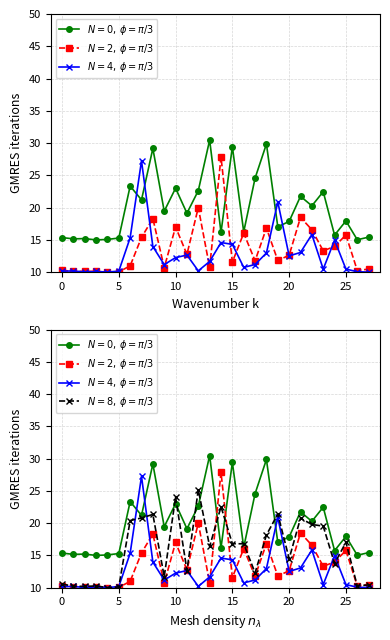

What is the label of the 20th point from the right?

8